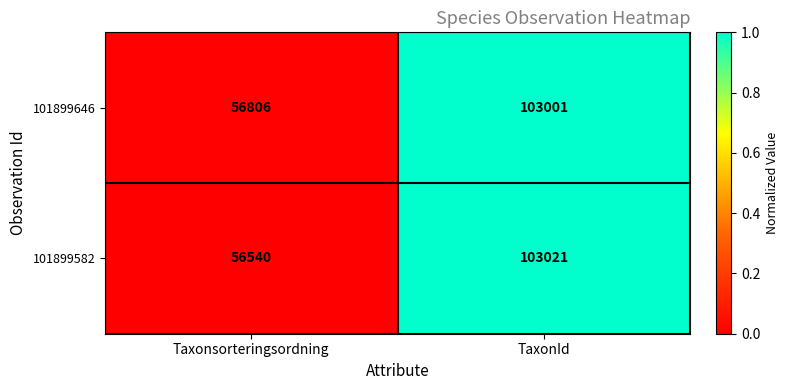

What value does the 101899646 series have at Taxonsorteringsordning, to the nearest 50?

56800